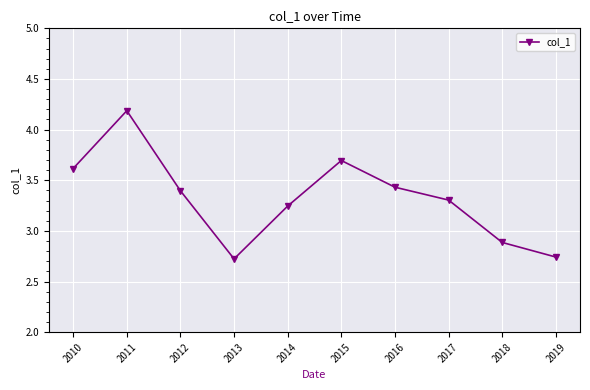

What is the value of the 8th point from the left?

3.3